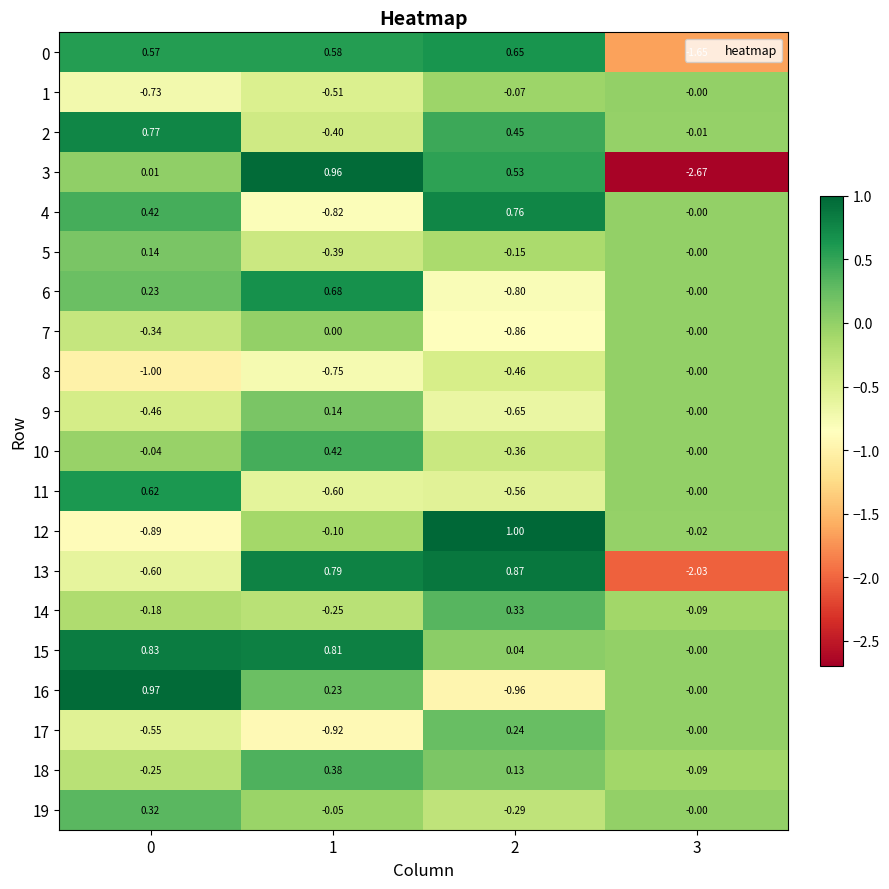

What is the total value across all series at 0?

-0.2